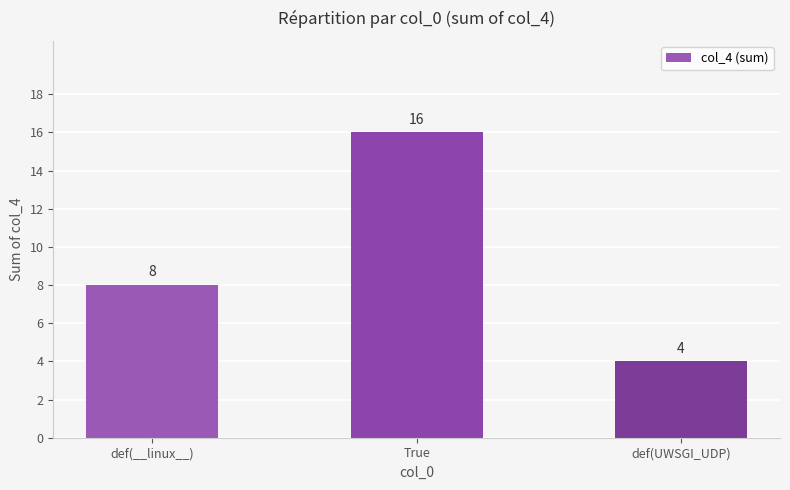

Count the values in the range 4 to 16.

3